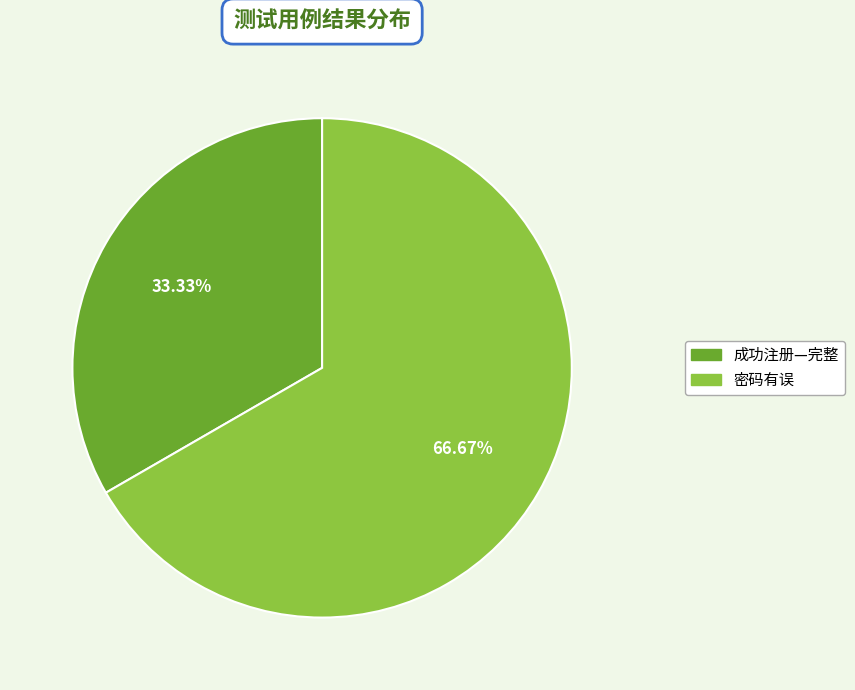

Approximately how many times larger is the value at 密码有误 compared to 成功注册—完整?

2.0